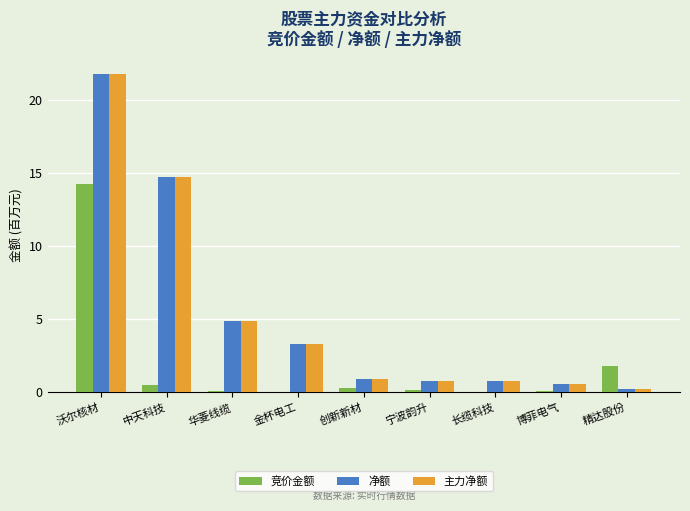

At which category does the chart reach its peak across all series?

沃尔核材